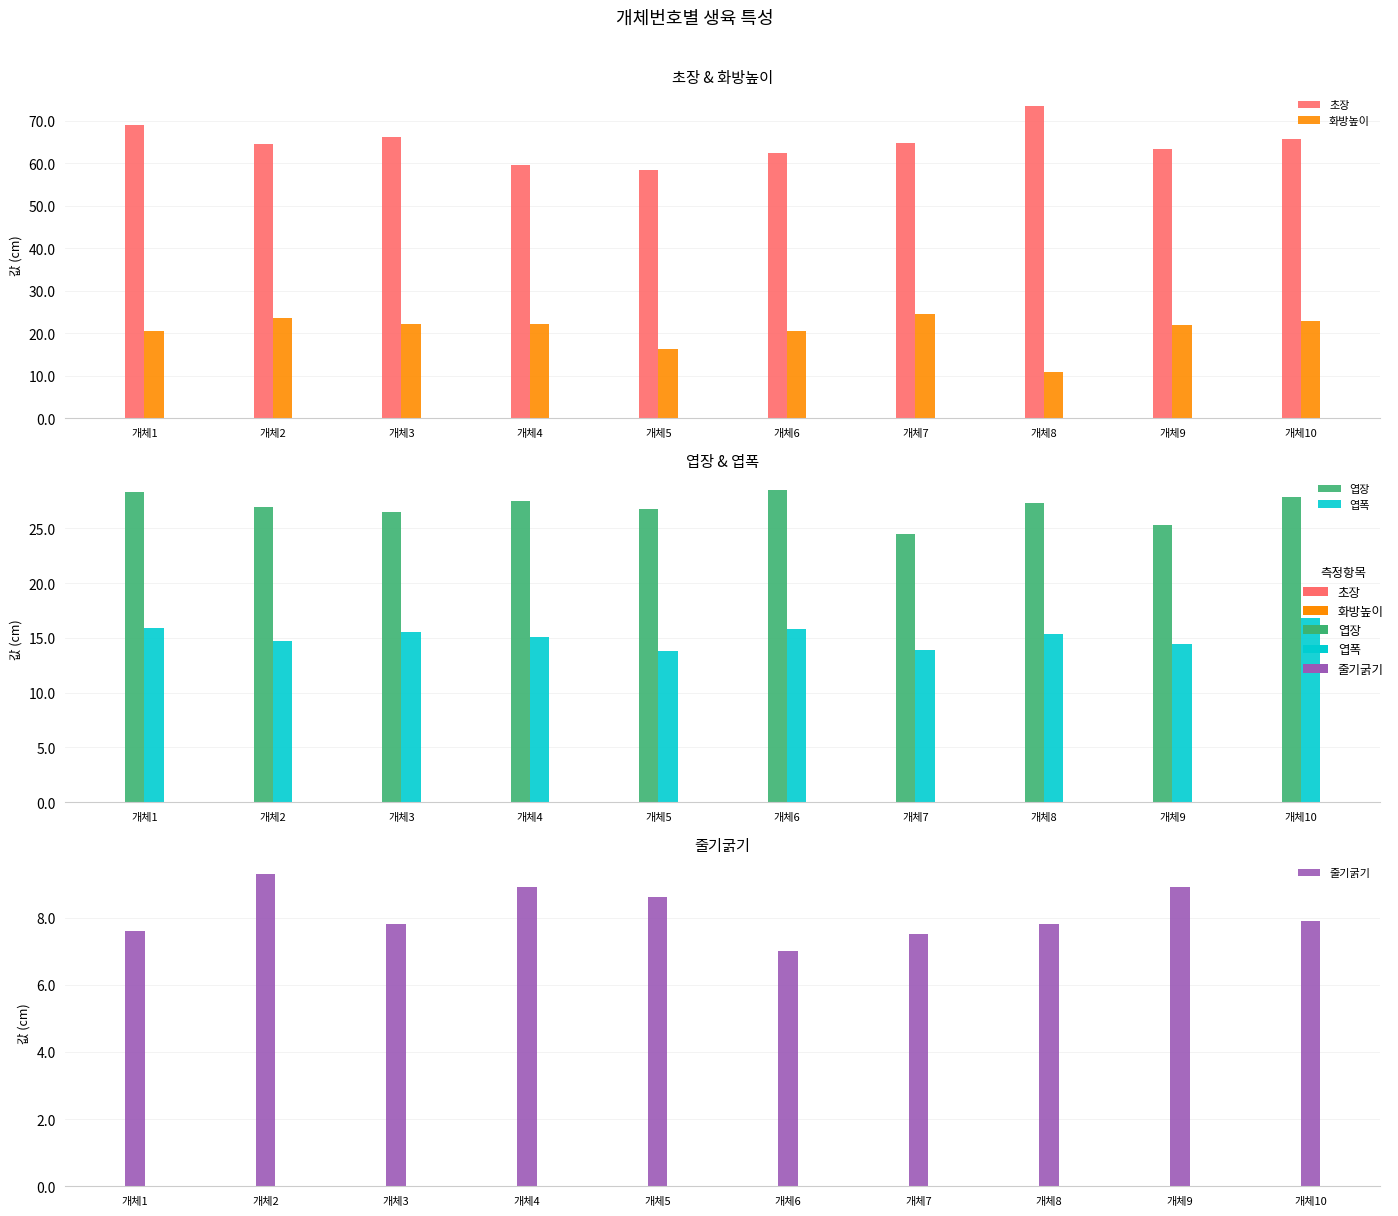

Which series has the largest total across all categories?

초장